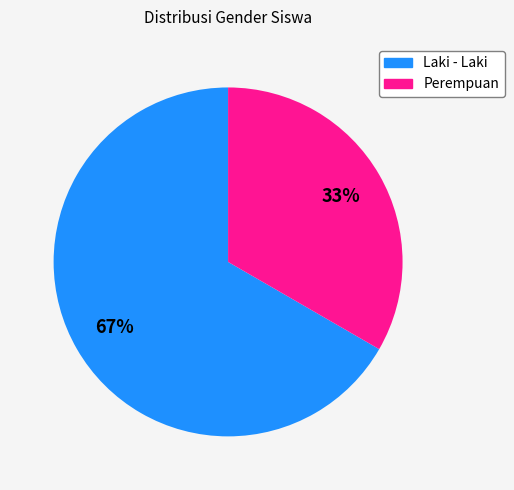

Combined, do Laki - Laki and Perempuan account for over 50%?

Yes